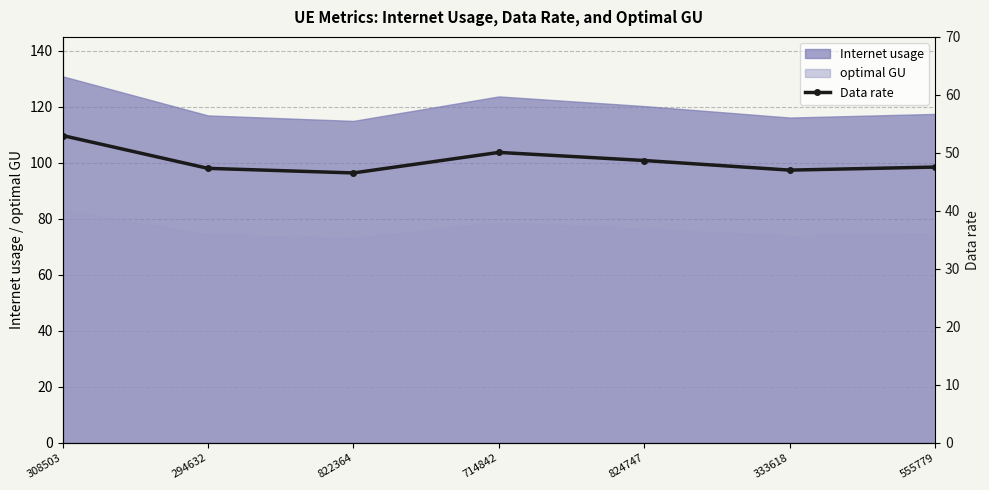

Is it true that the value at 824747 is 31.6?

False